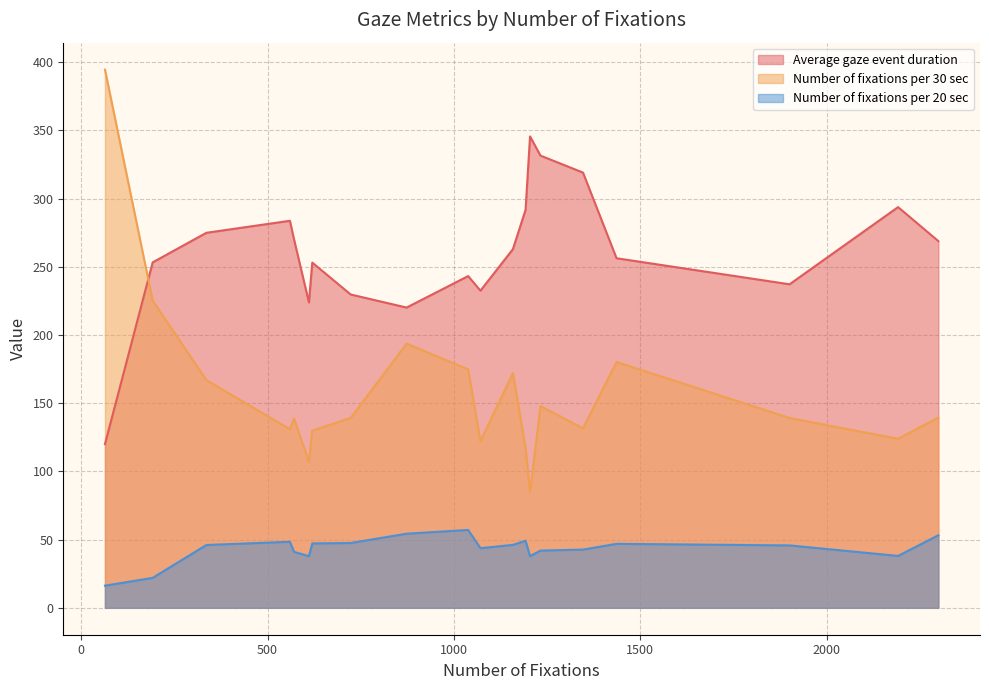

List the series in order of their overall mean, highest first.

Average gaze event duration, Number of fixations per 30 sec, Number of fixations per 20 sec